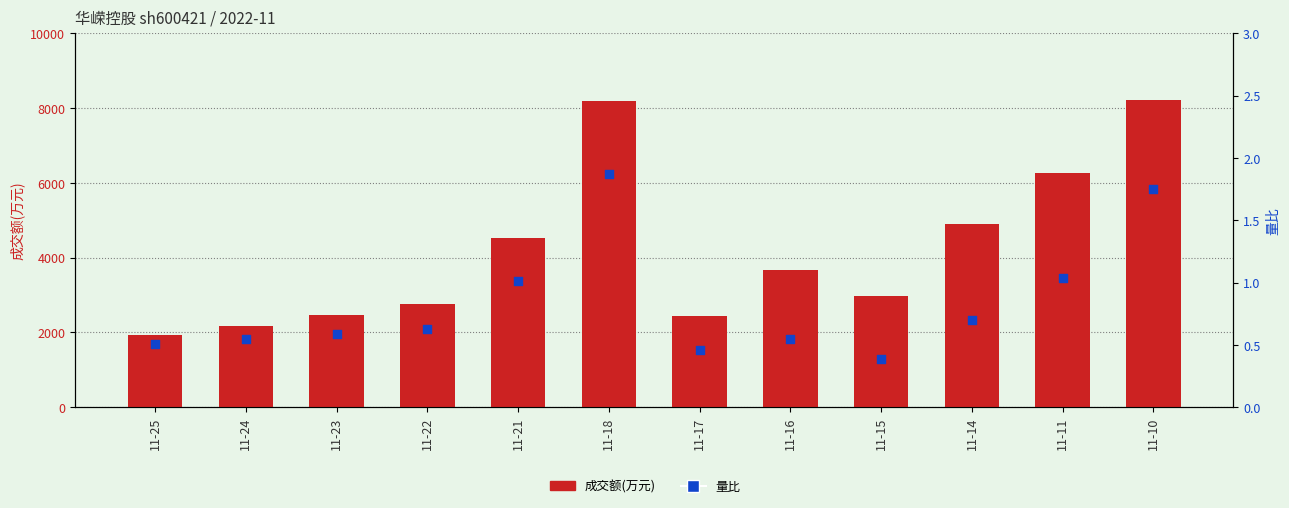

Which series has the largest total across all categories?

成交额(万元)